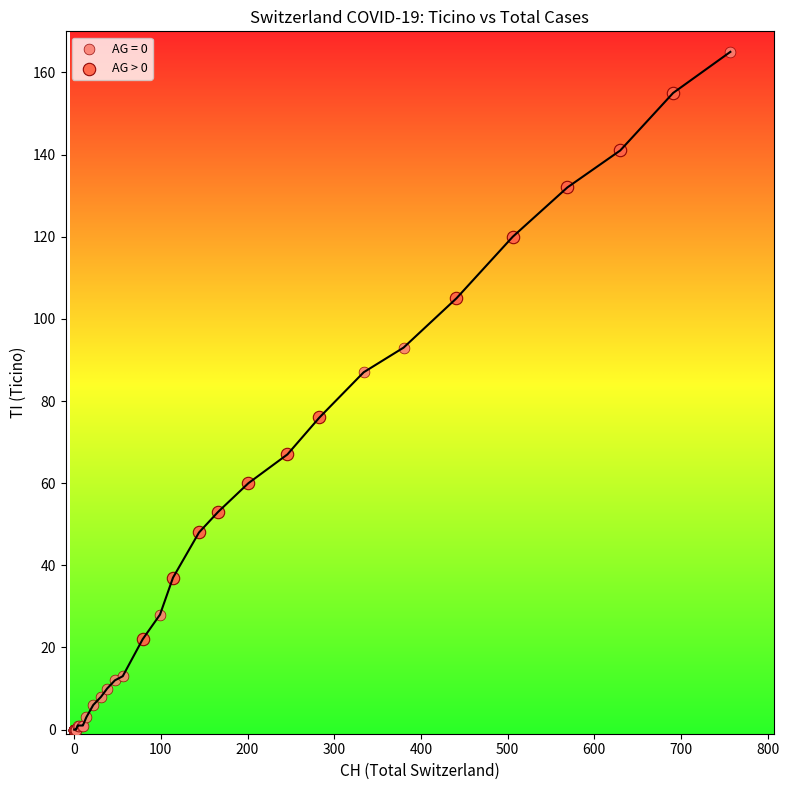

Which series reaches the maximum Y coordinate?

AG = 0